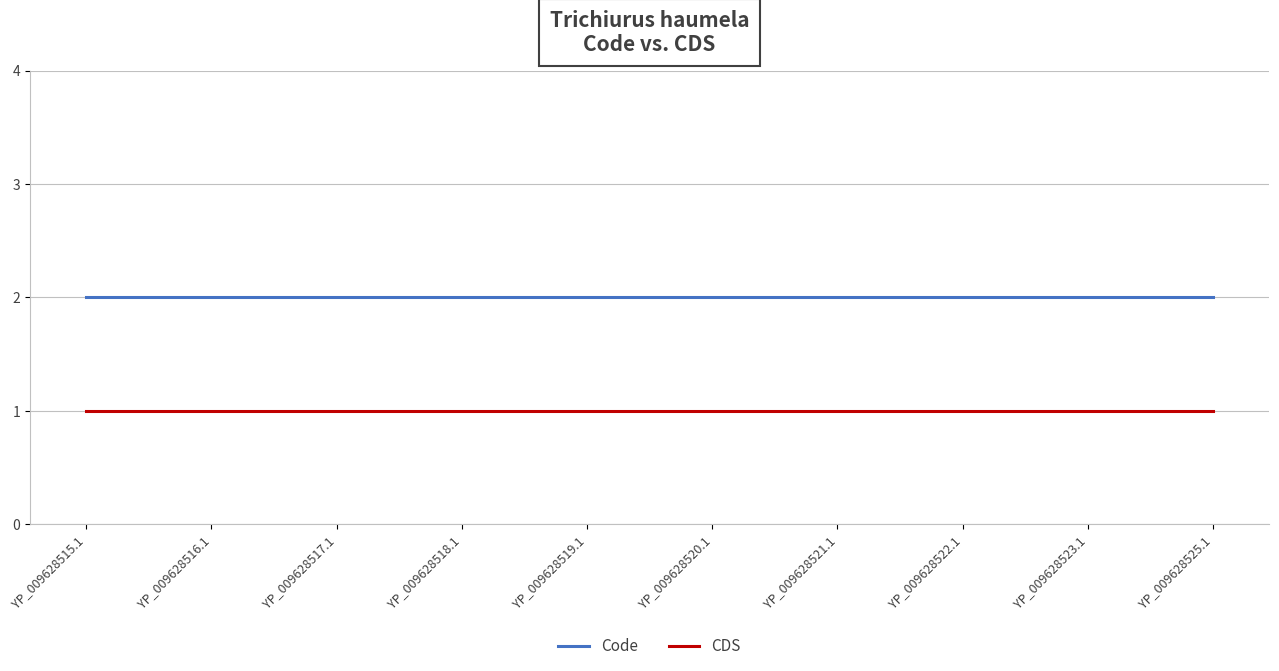

The Code series shows 1 at YP_009628522.1. True or false?

False